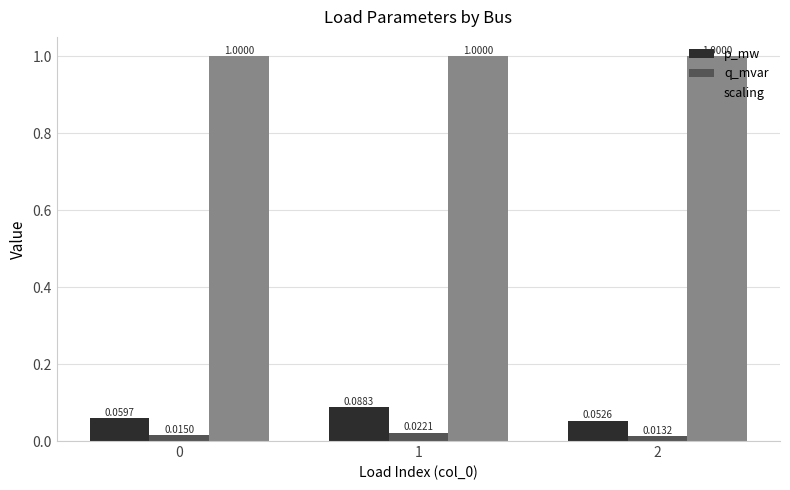

Between 1 and 2, which series saw the biggest shift?

p_mw